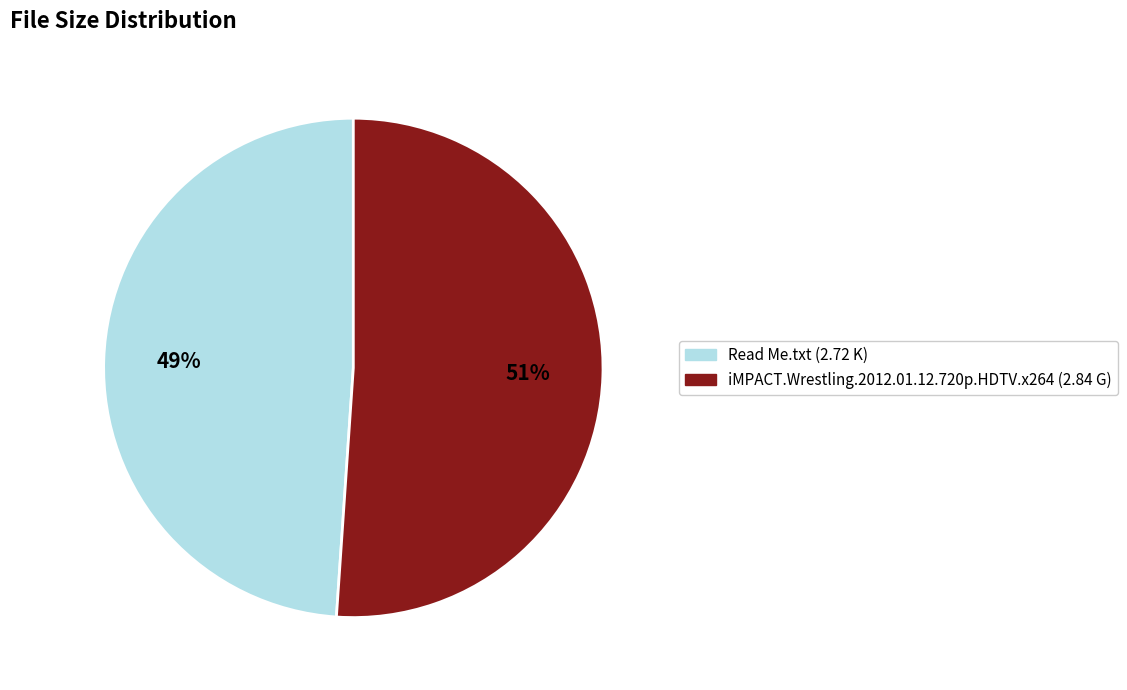

What is the ratio of the value at iMPACT.Wrestling.2012.01.12.720p.HDTV.x264 to the value at Read Me.txt?

1.0